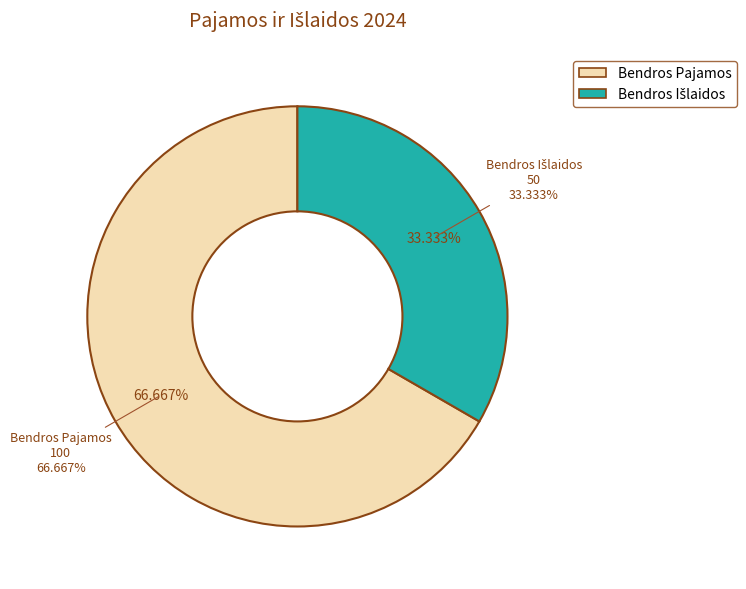

What is the ratio of the value at Bendros Pajamos to the value at Bendros Išlaidos?

2.0